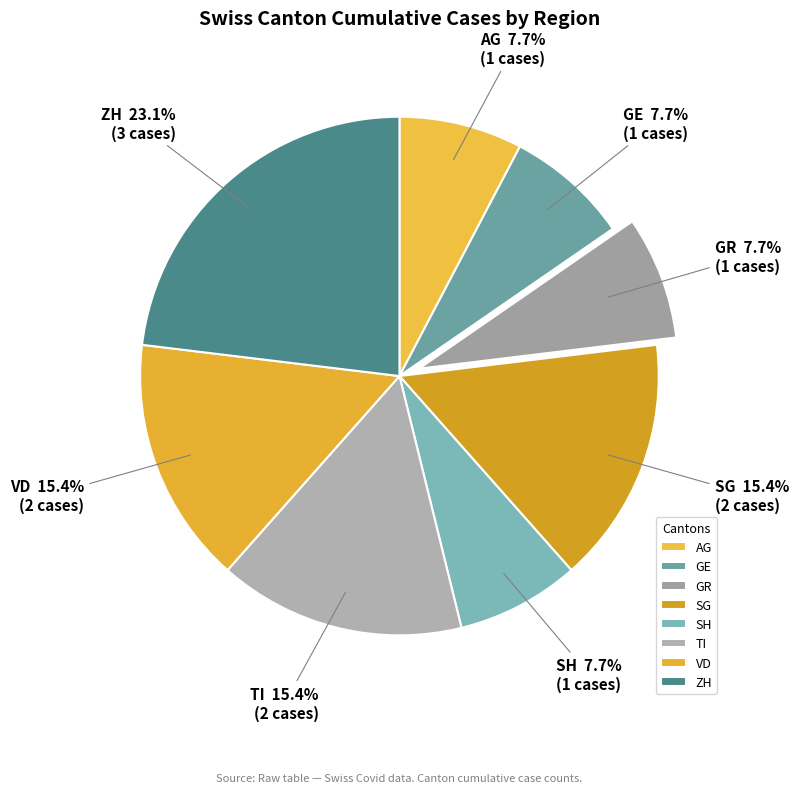

True or false: SH accounts for 1% of the total.

False